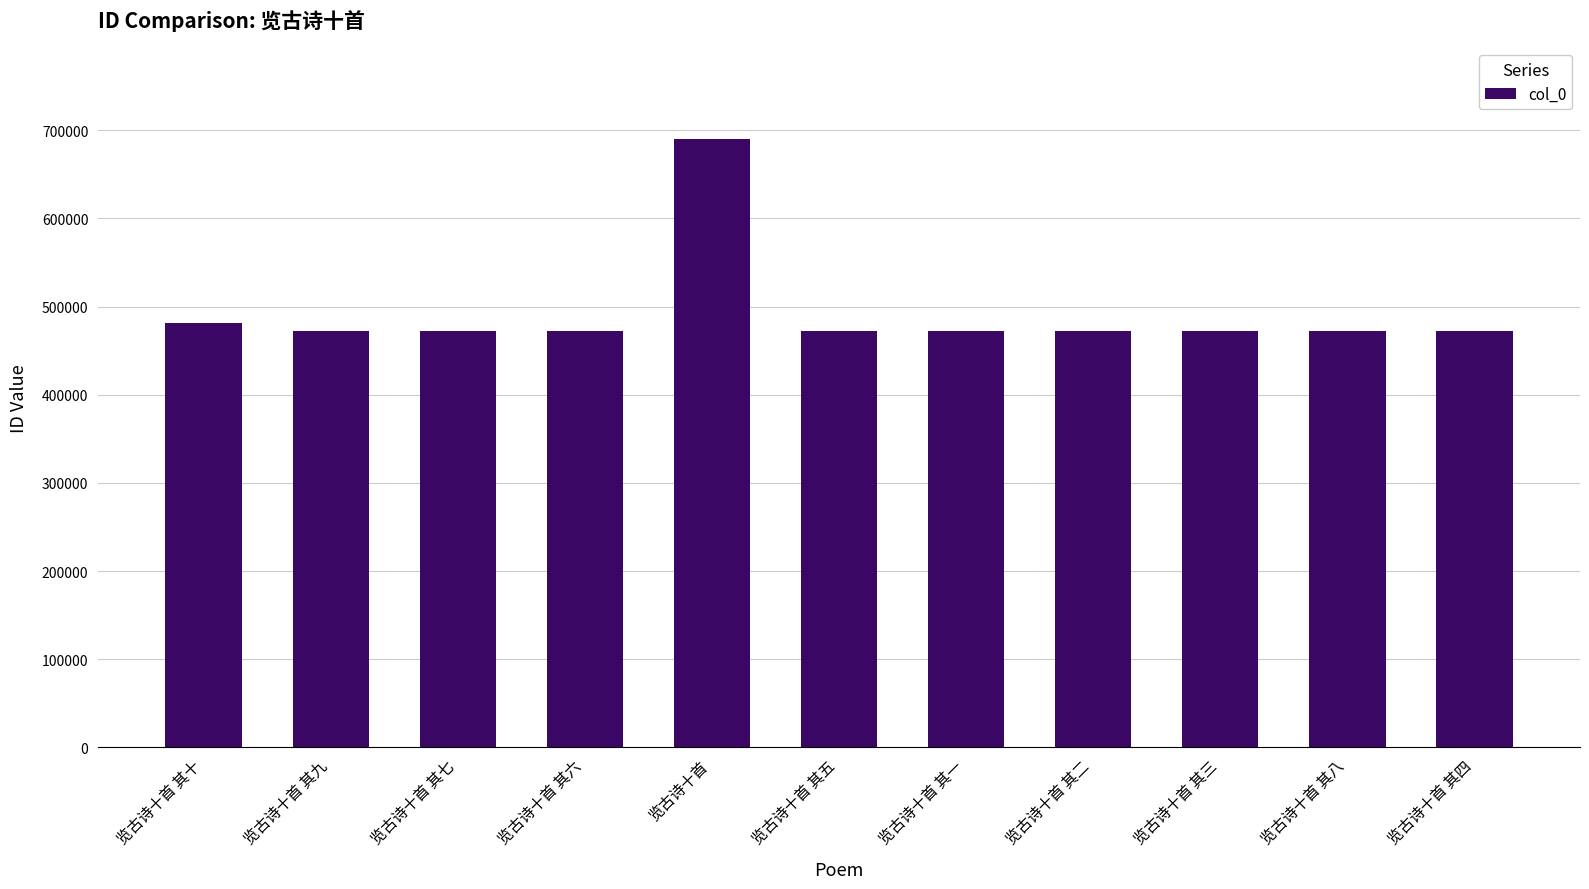

Does the chart contain any negative values?

No